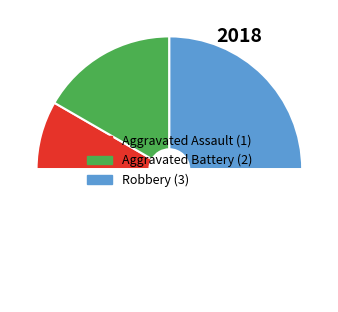

How many slices are in this pie chart?

4